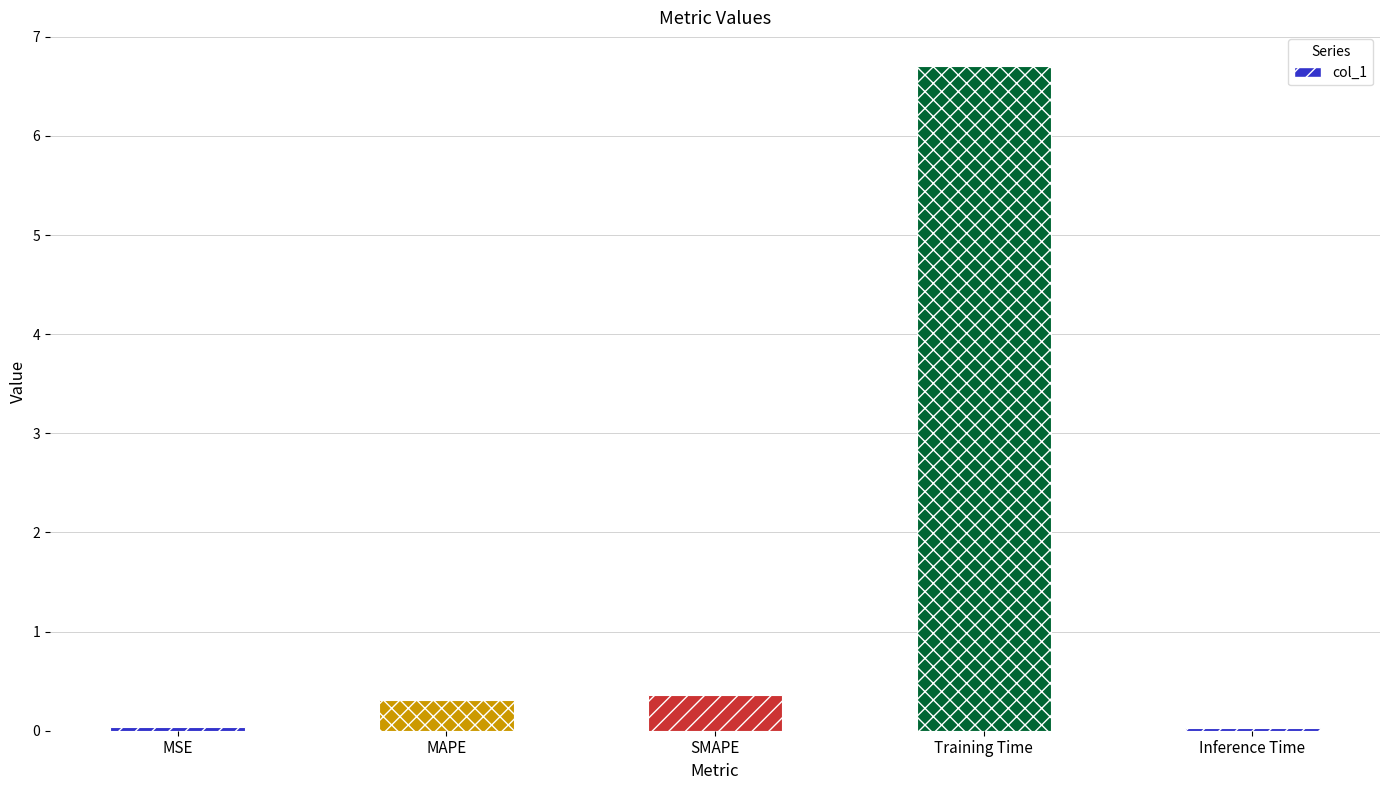

What is the approximate value at MAPE?

0.3